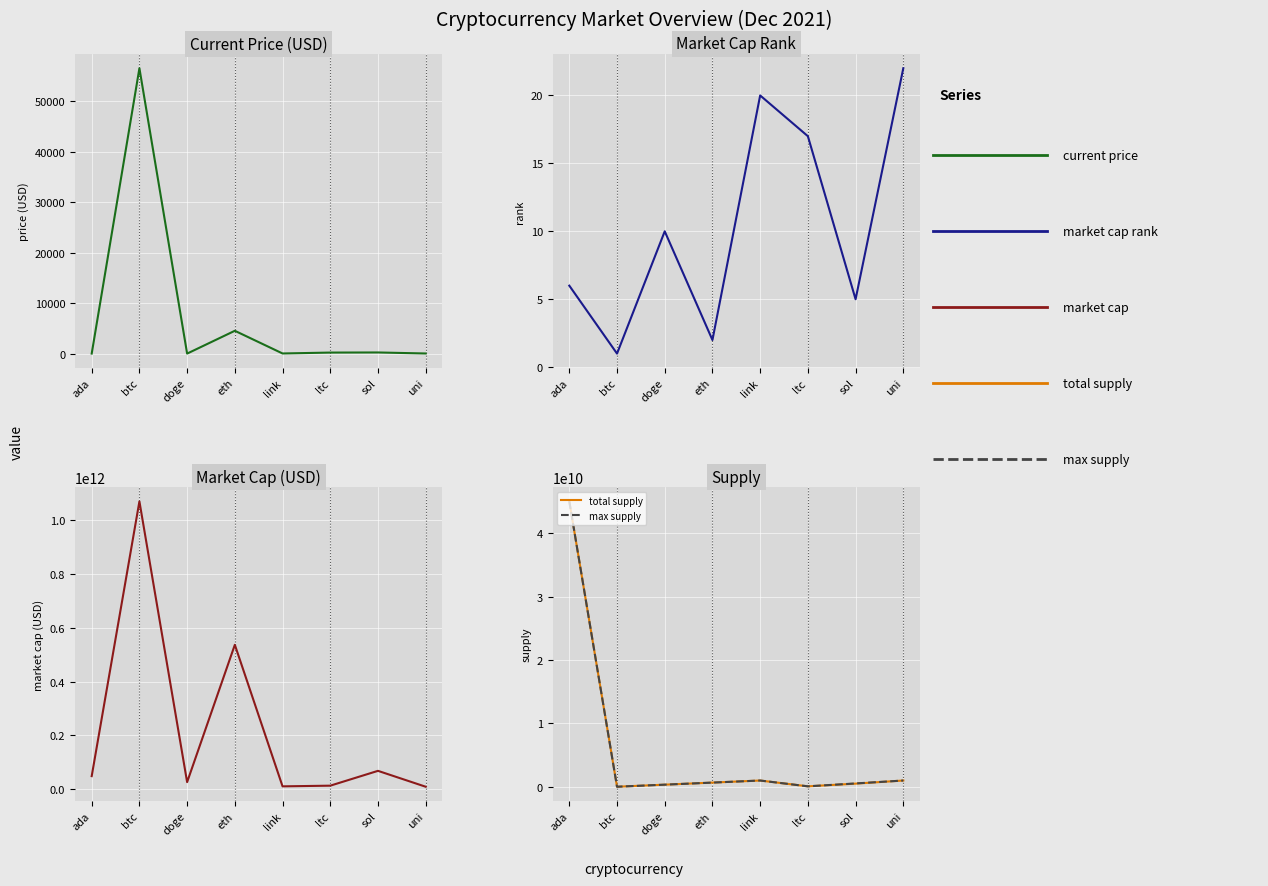

The total supply series shows 30994709033.2 at ada. True or false?

False